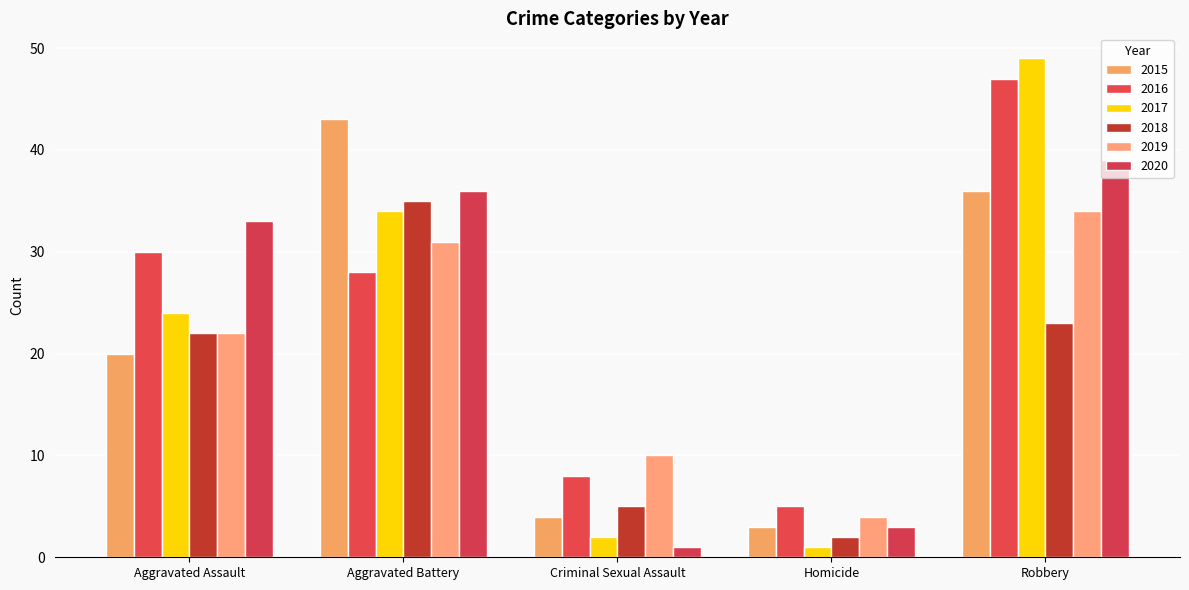

Where does the 2020 series first go above 33?

Aggravated Battery